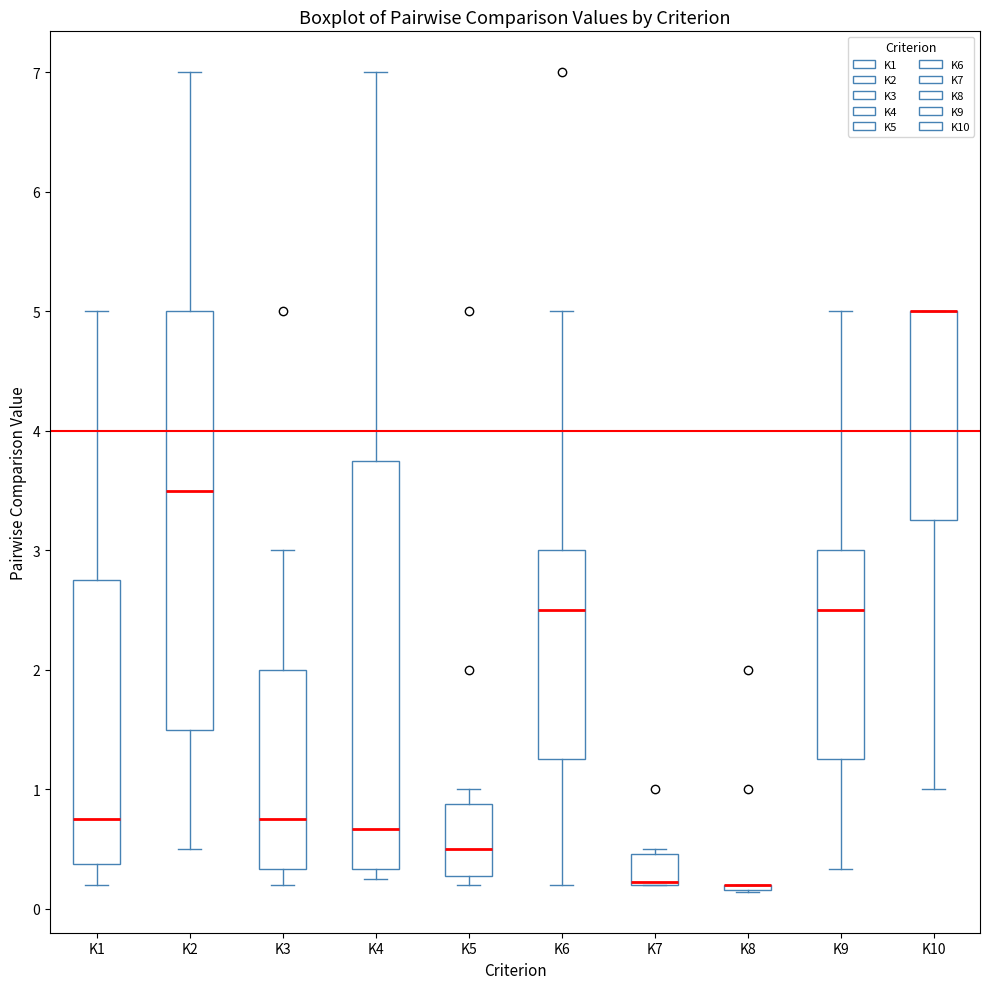

Reading left to right, read every box against the y-axis: the position of its median line, the range the box covers, and the ends of its whiskers. The values are not printed on the chart, so give them approximately, as read against the axis.

K1: median 0.8, box 0.4 to 2.8, whiskers 0.2 to 5.0
K2: median 3.5, box 1.5 to 5.0, whiskers 0.5 to 7.0
K3: median 0.8, box 0.3 to 2.0, whiskers 0.2 to 3.0
K4: median 0.7, box 0.3 to 3.8, whiskers 0.3 (just below the box's lower edge) to 7.0
K5: median 0.5, box 0.3 to 0.9, whiskers 0.2 to 1.0
K6: median 2.5, box 1.3 to 3.0, whiskers 0.2 to 5.0
K7: median 0.2 (drawn on the box's lower edge), box 0.2 to 0.5, whiskers 0.2 to 0.5 (just above the box's upper edge)
K8: box collapsed to a line at 0.2, whiskers 0.1 to 0.2
K9: median 2.5, box 1.3 to 3.0, whiskers 0.3 to 5.0
K10: median 5.0 (drawn on the box's upper edge), box 3.3 to 5.0, whiskers 1.0 to 5.0